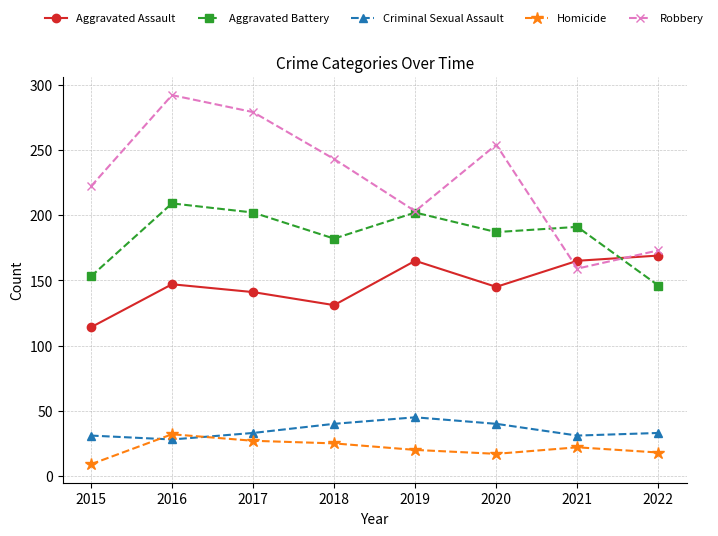

Which series changed the most between 2017 and 2018?

Robbery